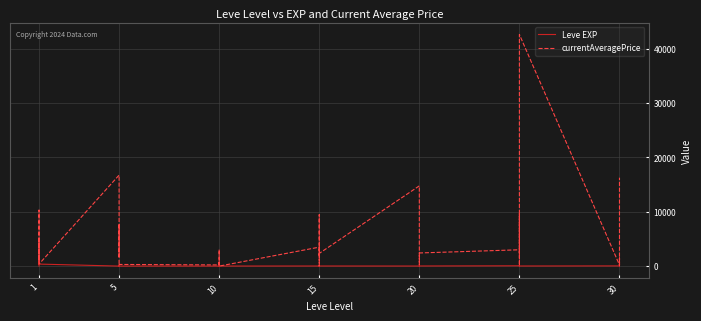

How many distinct data groups are displayed?

2